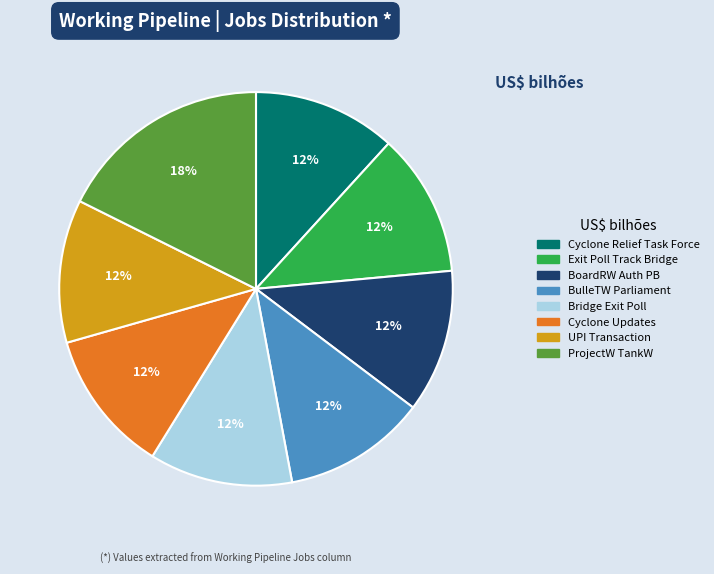

Is there any slice that represents more than half of the pie?

No